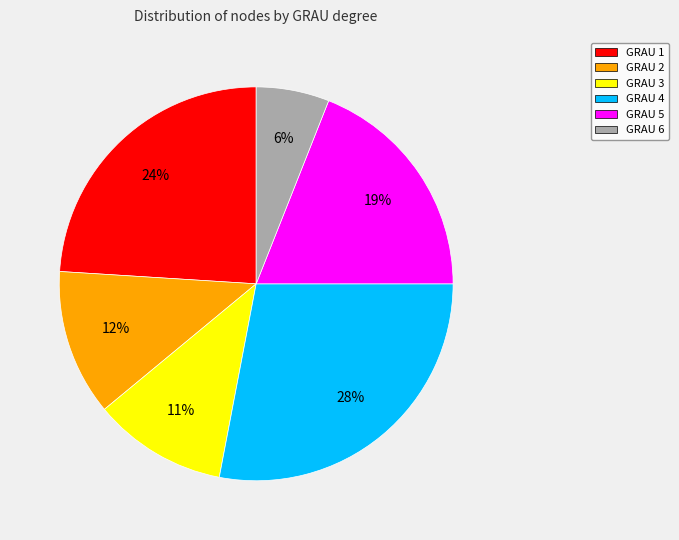

Is there any slice that represents more than half of the pie?

No